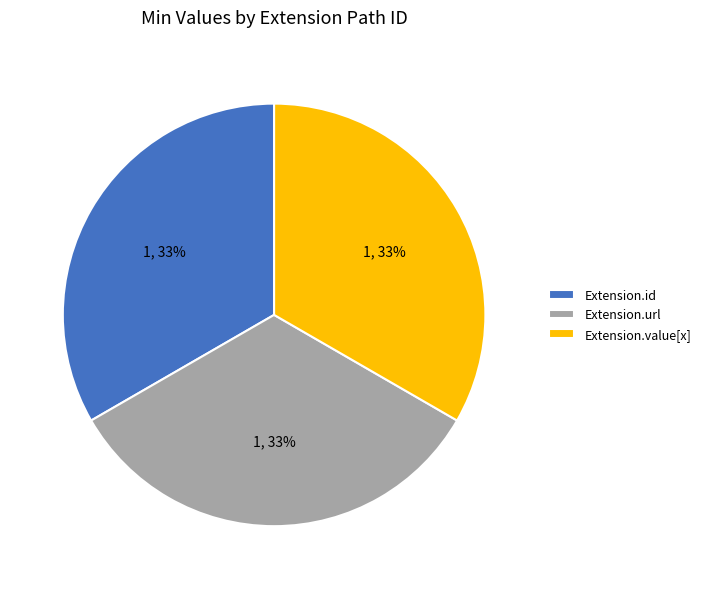

Is there a majority slice in this chart?

No